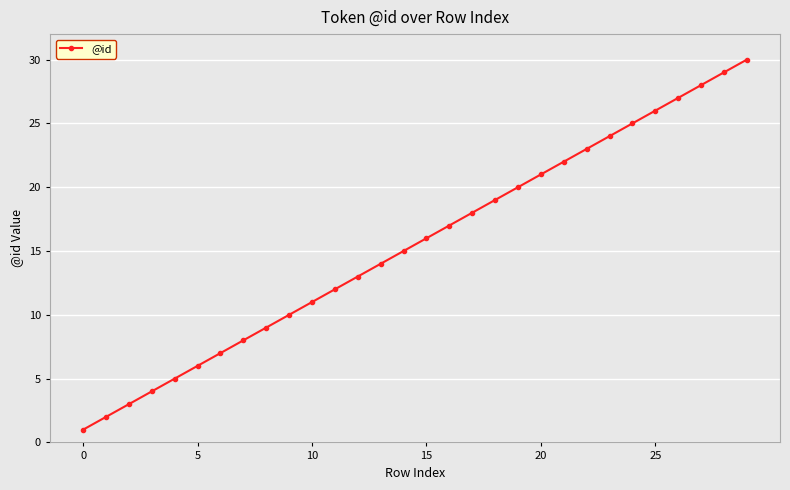

What is the greatest value displayed?

30